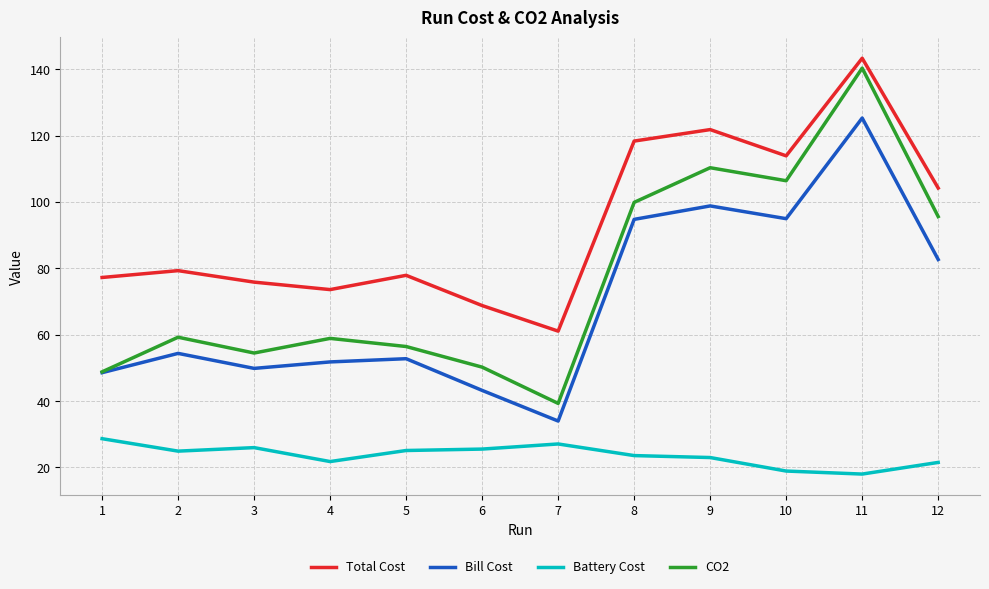

How many lines are shown in the chart?

4